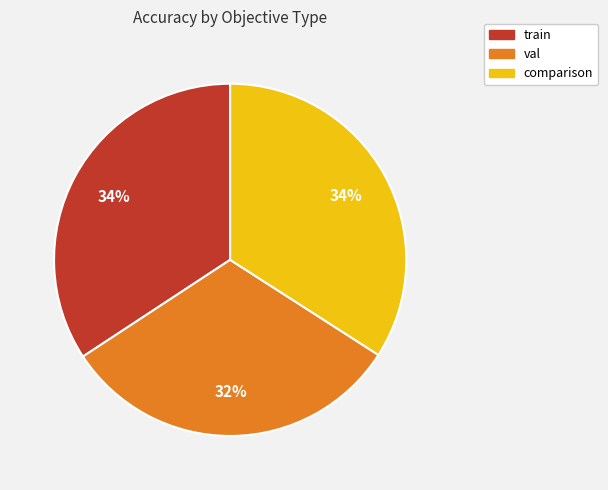

Is it true that train is 43% of the pie?

False